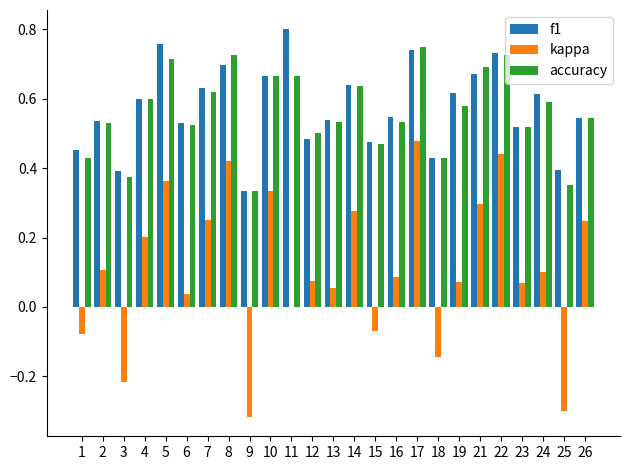

Which series has the largest range (max minus min)?

kappa